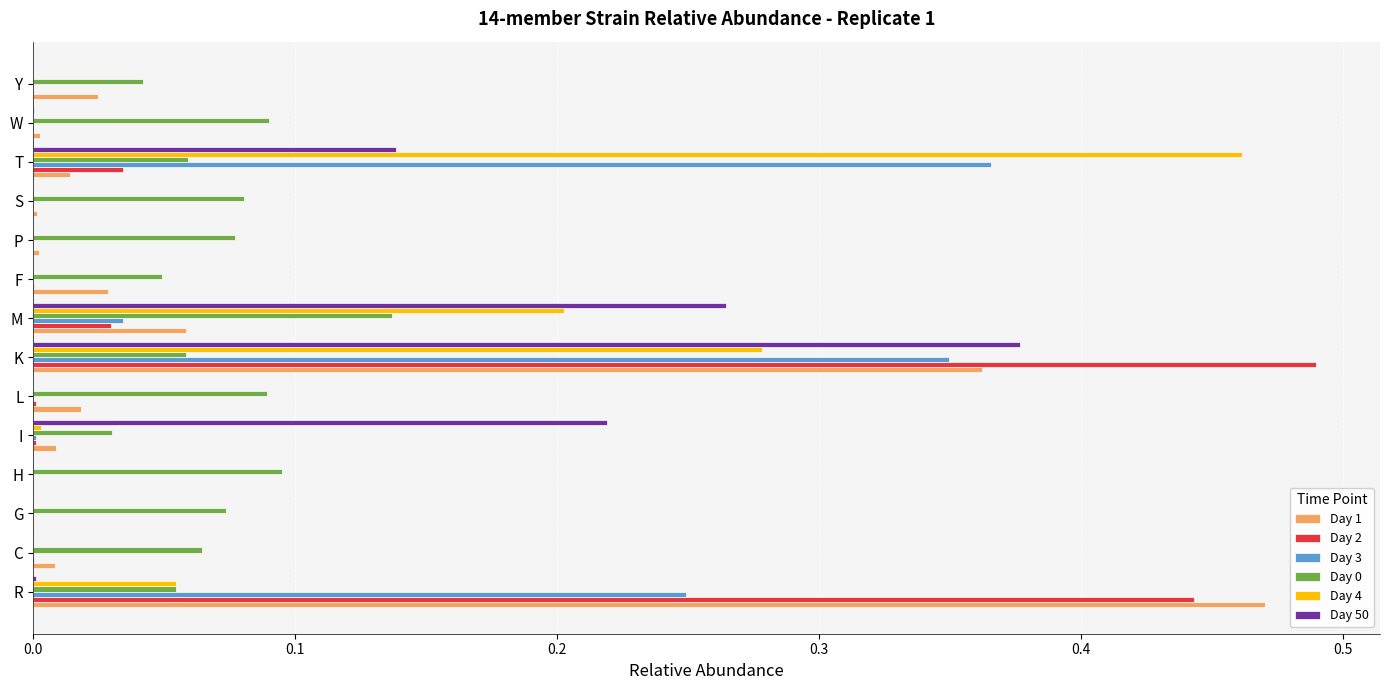

Which category has the highest value in the Day 3 series?

T